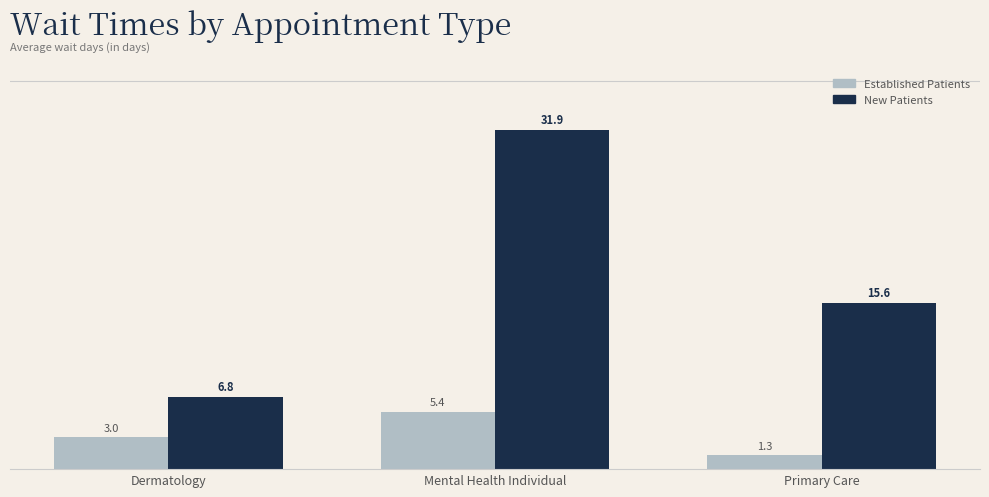

What is the smallest value displayed?

1.3